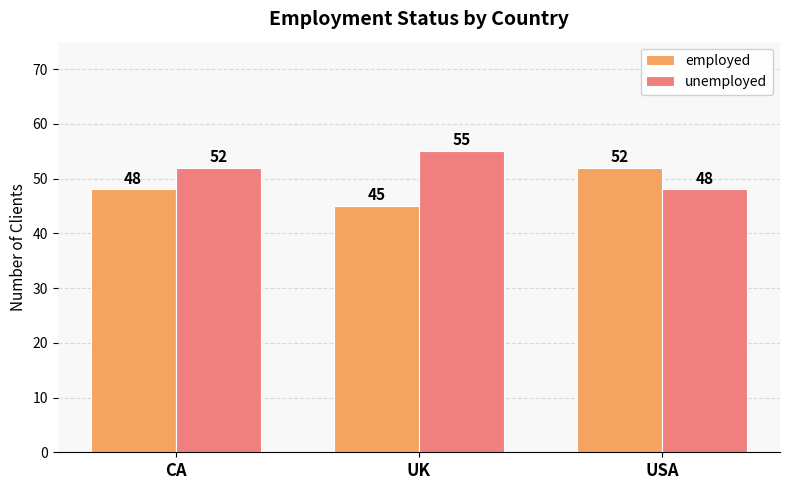

Reading left to right, transcribe all the data shown in this chart.

employed: 48	45	52
unemployed: 52	55	48